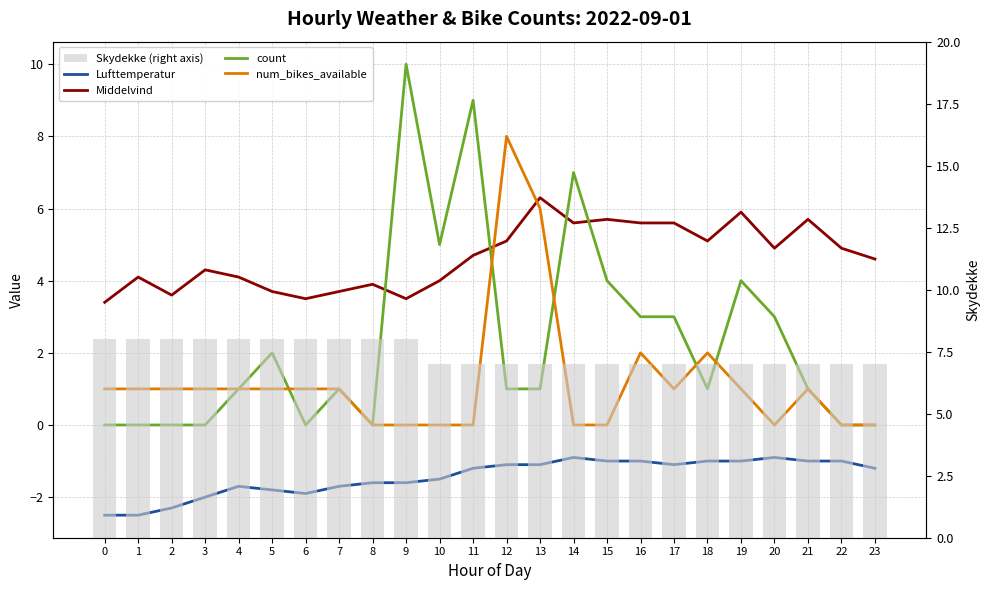

Which category has the highest value in the Middelvind series?

13